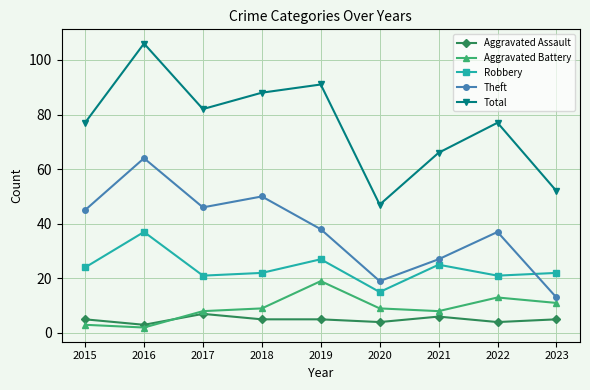

At which category is the sum across all series the highest?

2016